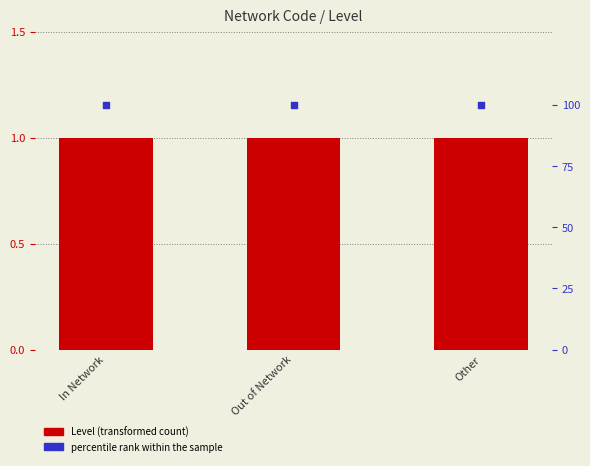

Is the value of percentile rank within the sample at In Network greater than the value of Level at In Network?

Yes